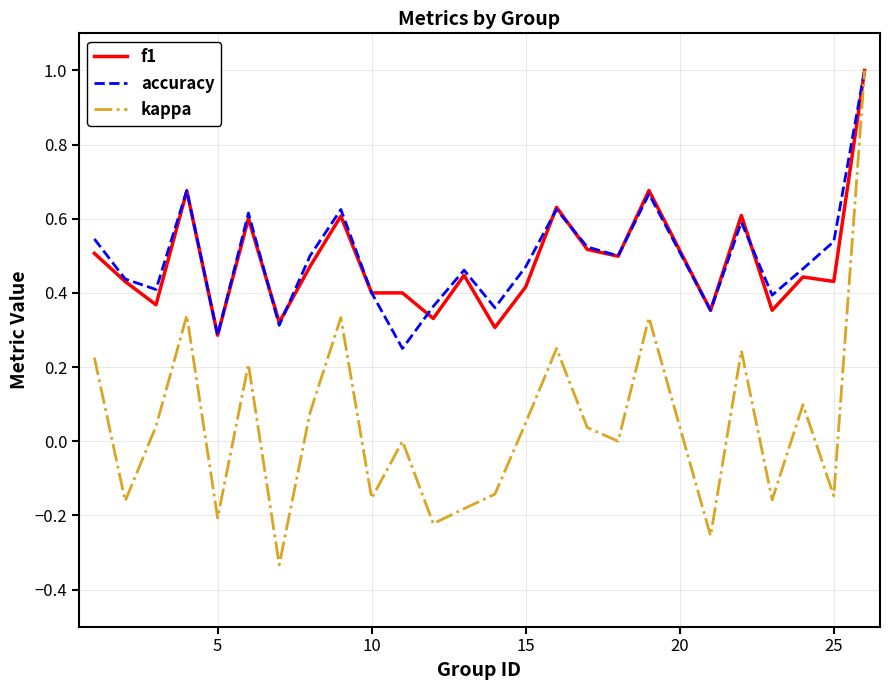

True or false: kappa has more than 1 interior local peaks.

True